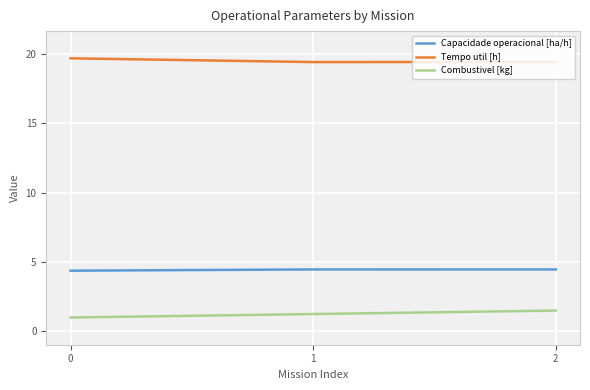

What is the difference between the highest and lowest values at 0?

18.7